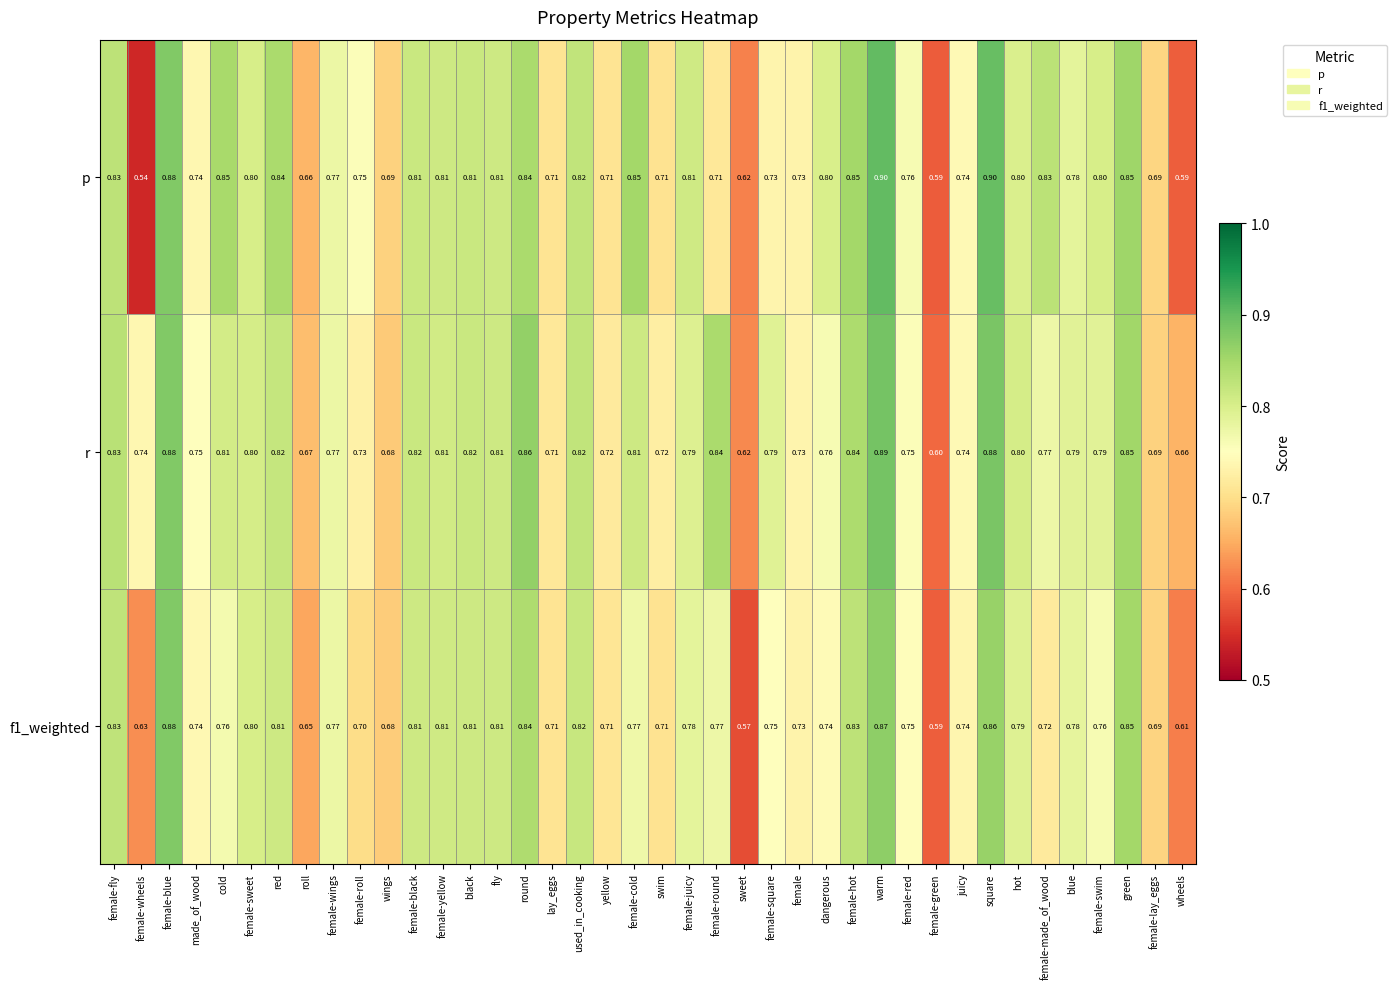

Which category has the lowest value in the r series?

female-green